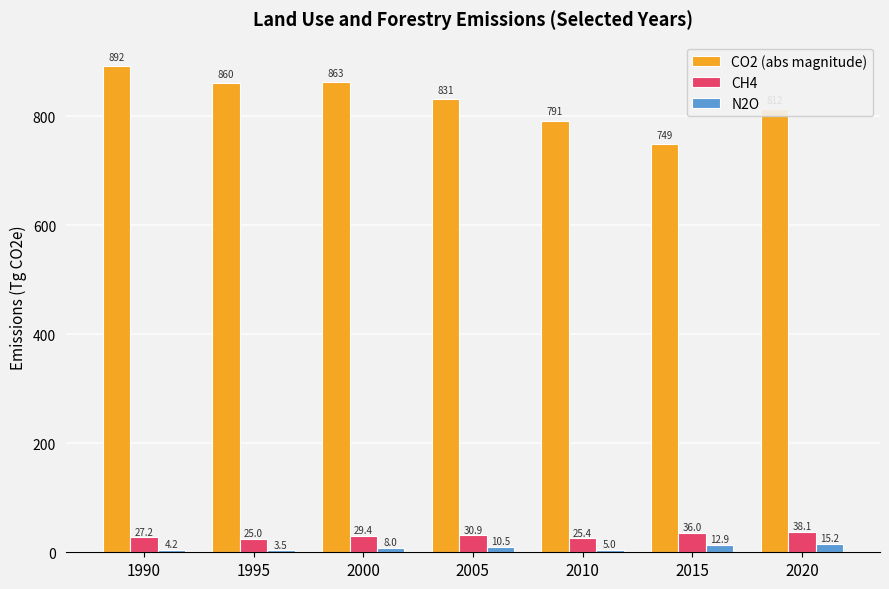

At which category is the sum across all series the highest?

1990